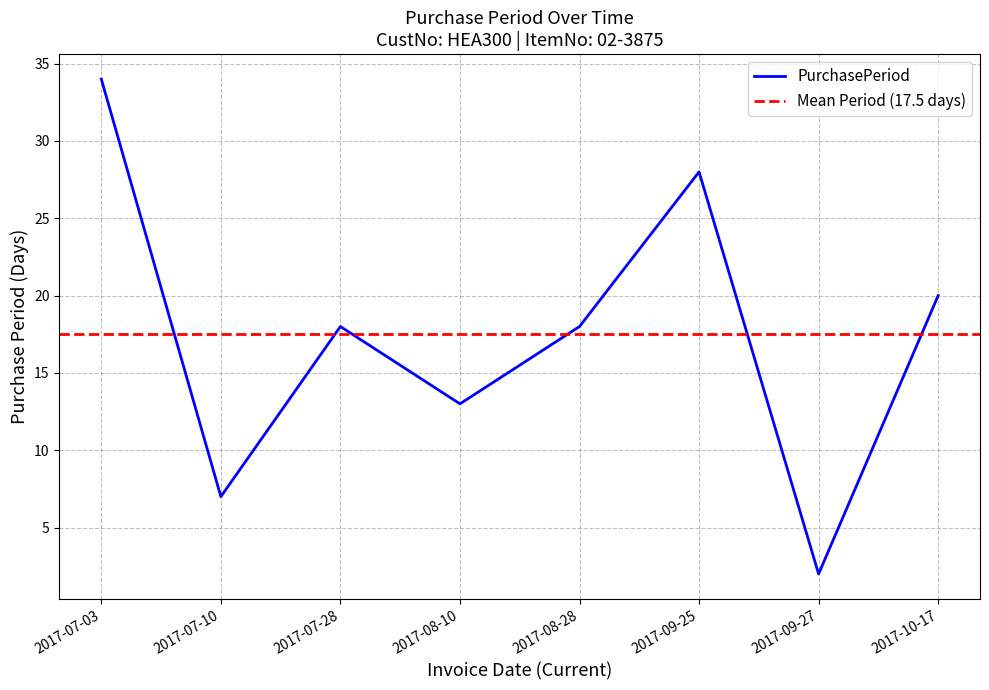

What is the difference between the maximum and minimum values?

32